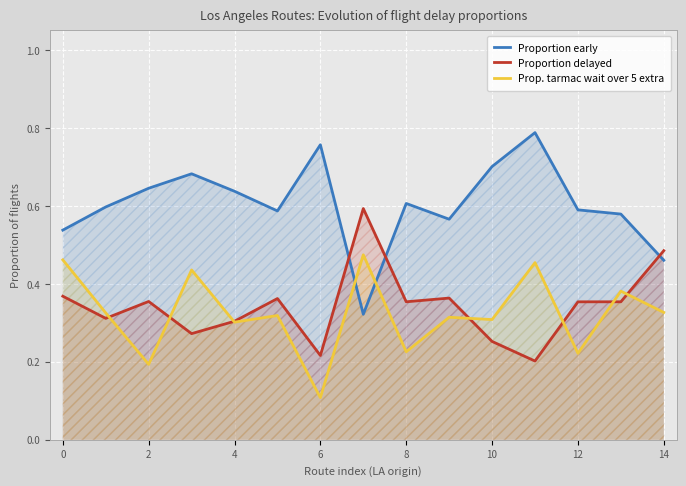

The value of Proportion early at 12 is 0.6. True or false?

True